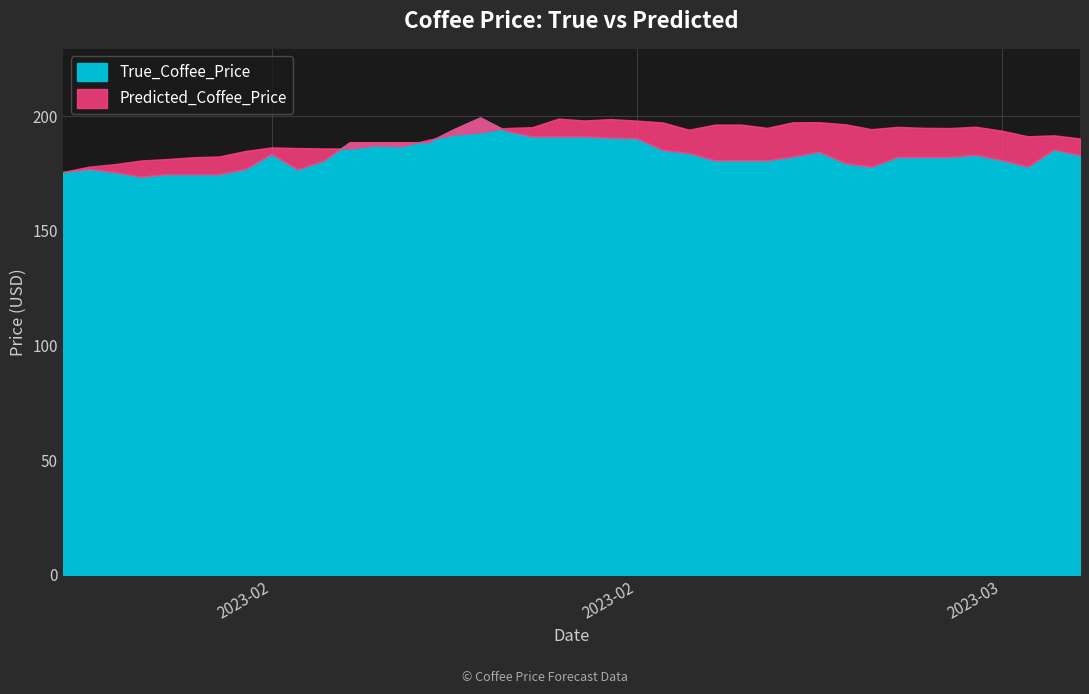

Is it true that True_Coffee_Price equals 130.3 at 11?

False